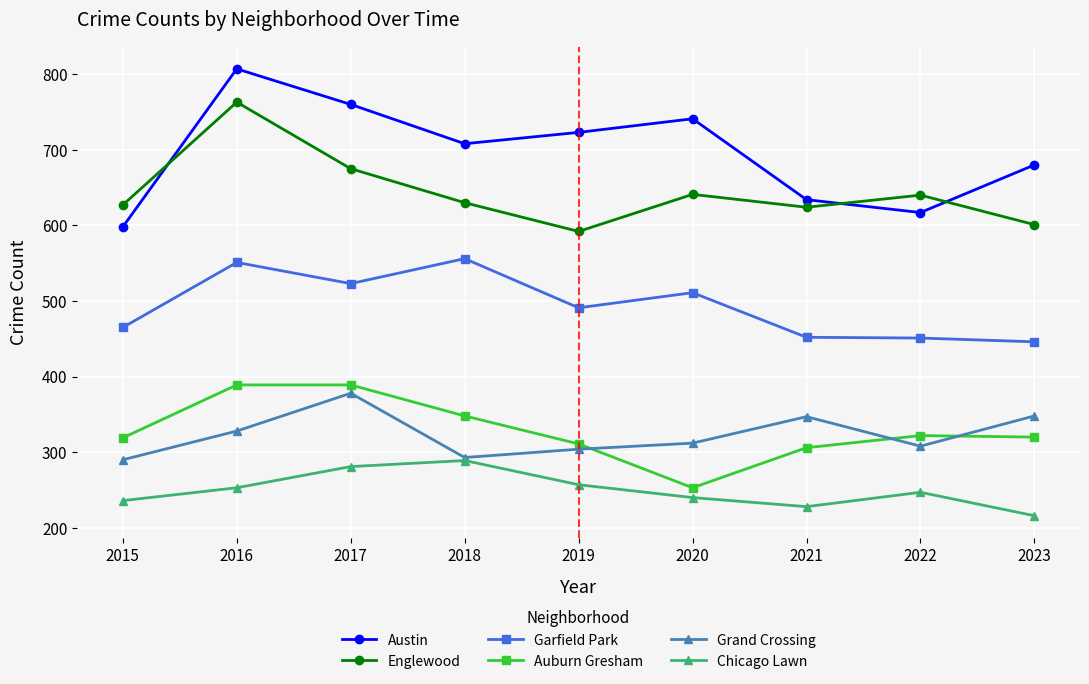

How many series are shown in this chart?

6